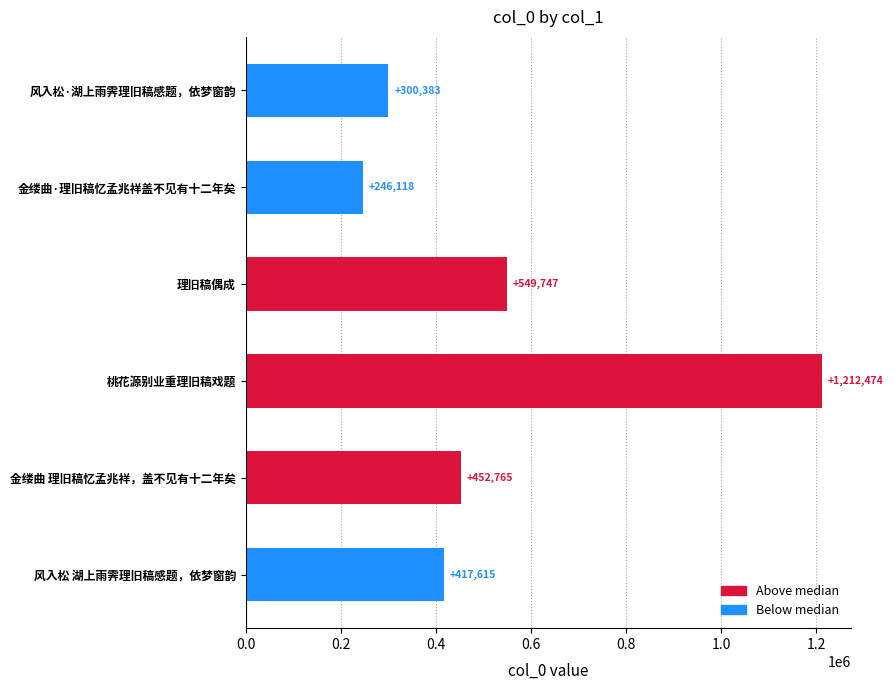

What is the sum of the values at 理旧稿偶成 and 风入松·湖上雨霁理旧稿感题，依梦窗韵?

850130